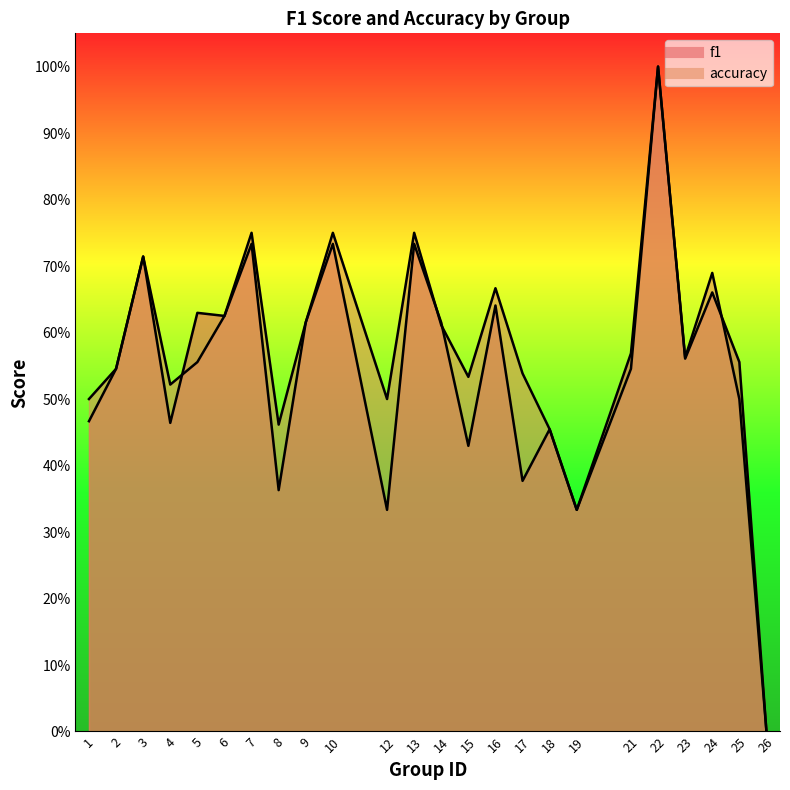

The accuracy series shows 0.5 at 18. True or false?

True